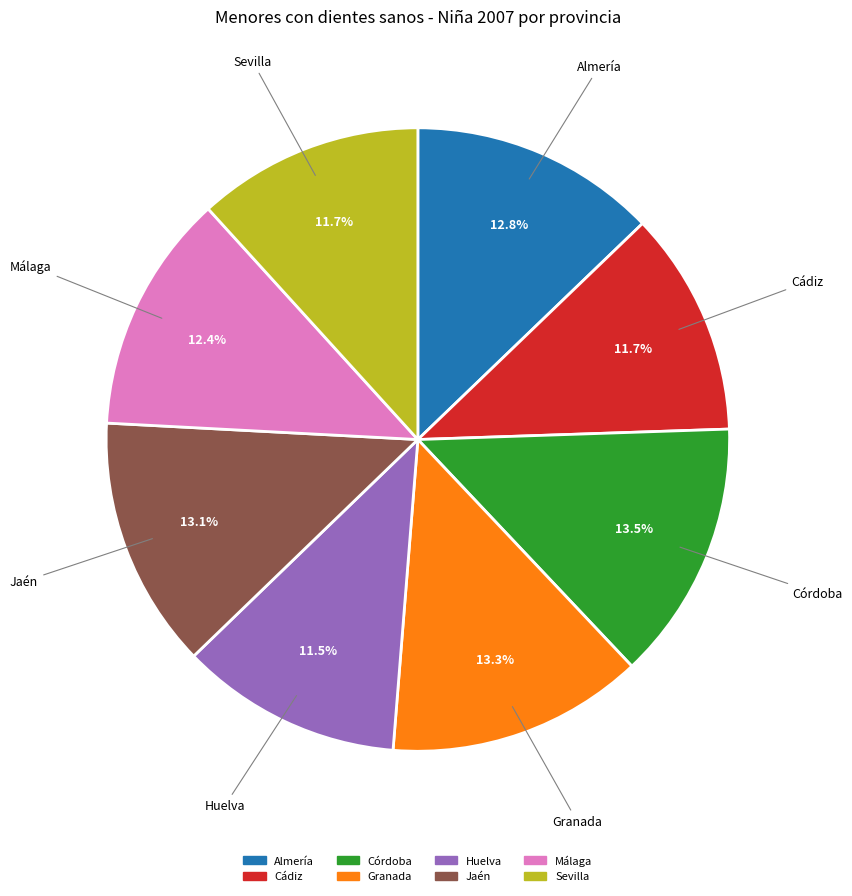

True or false: Sevilla accounts for 12% of the total.

True